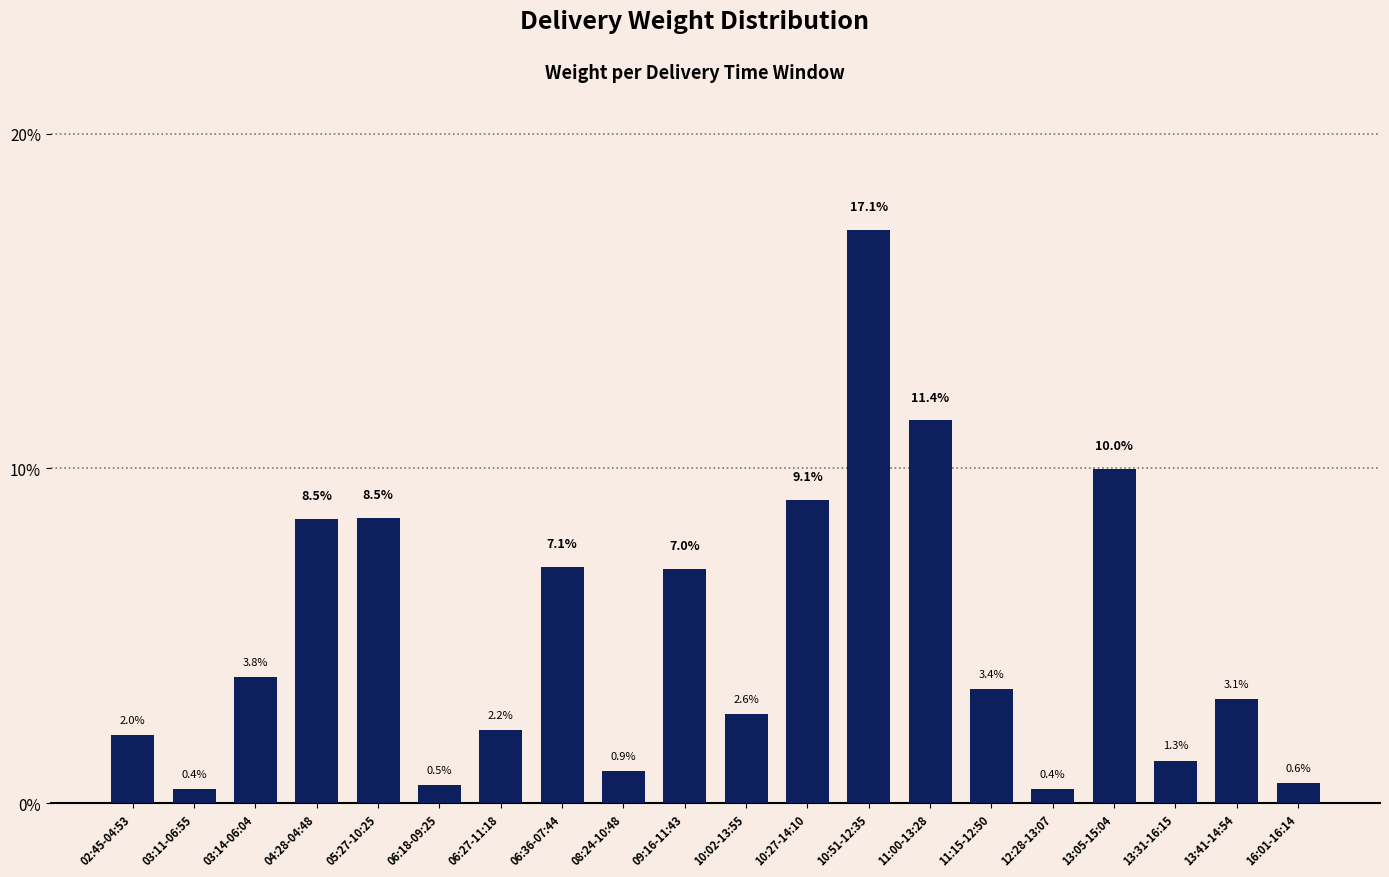

What is the value of the 14th bar from the left?

11.4